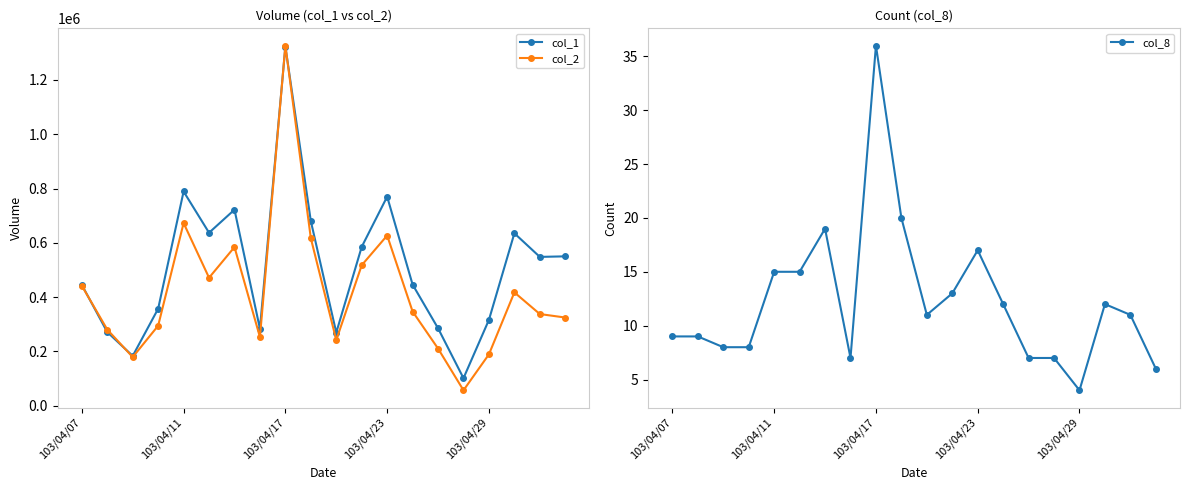

At how many categories does at least one series exceed 112998?

19